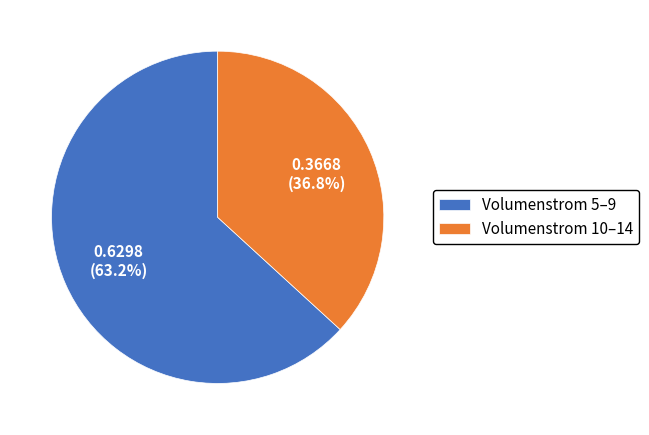

Combined, what portion of the pie is Volumenstrom 10–14 and Volumenstrom 5–9?

100.0%